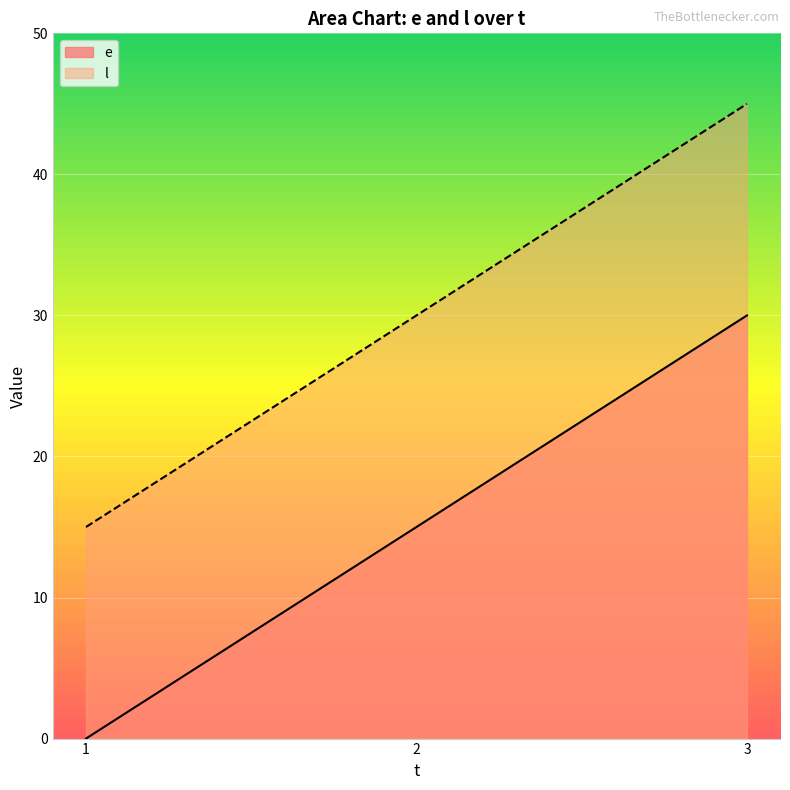

What is the value of the e point at the 3rd from the left?

30